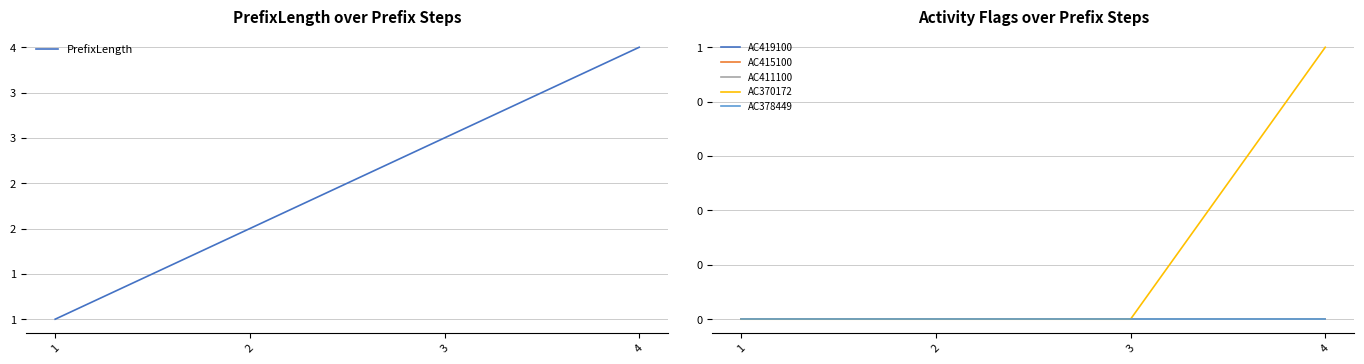

Rank the categories by AC411100 value from lowest to highest.

1, 2, 3, 4